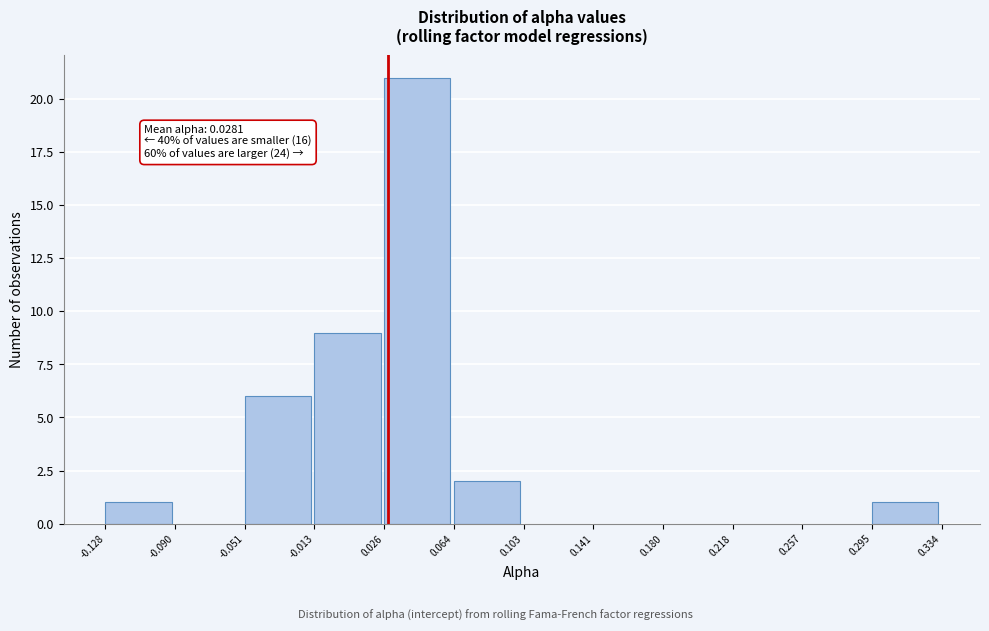

Which range on the x-axis has the tallest bar?

0.026 to 0.064